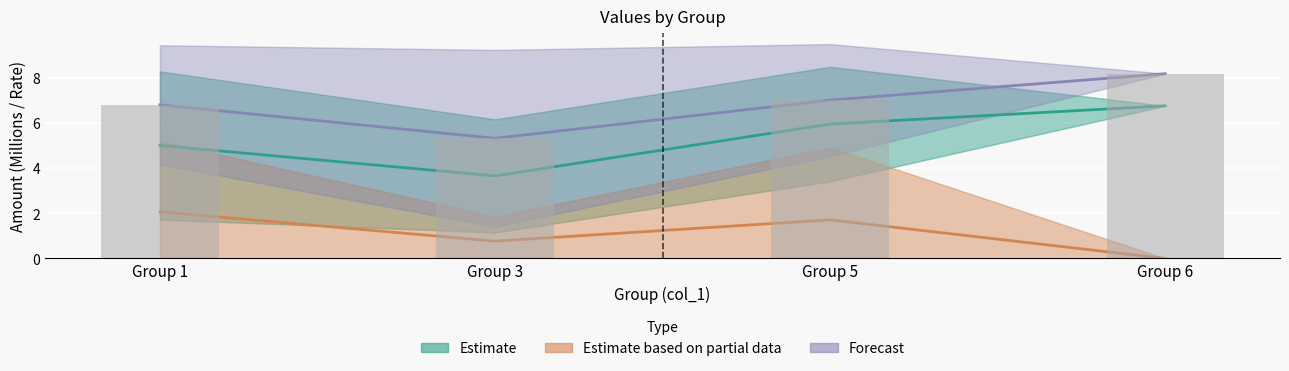

Which series has the largest total across all categories?

Forecast